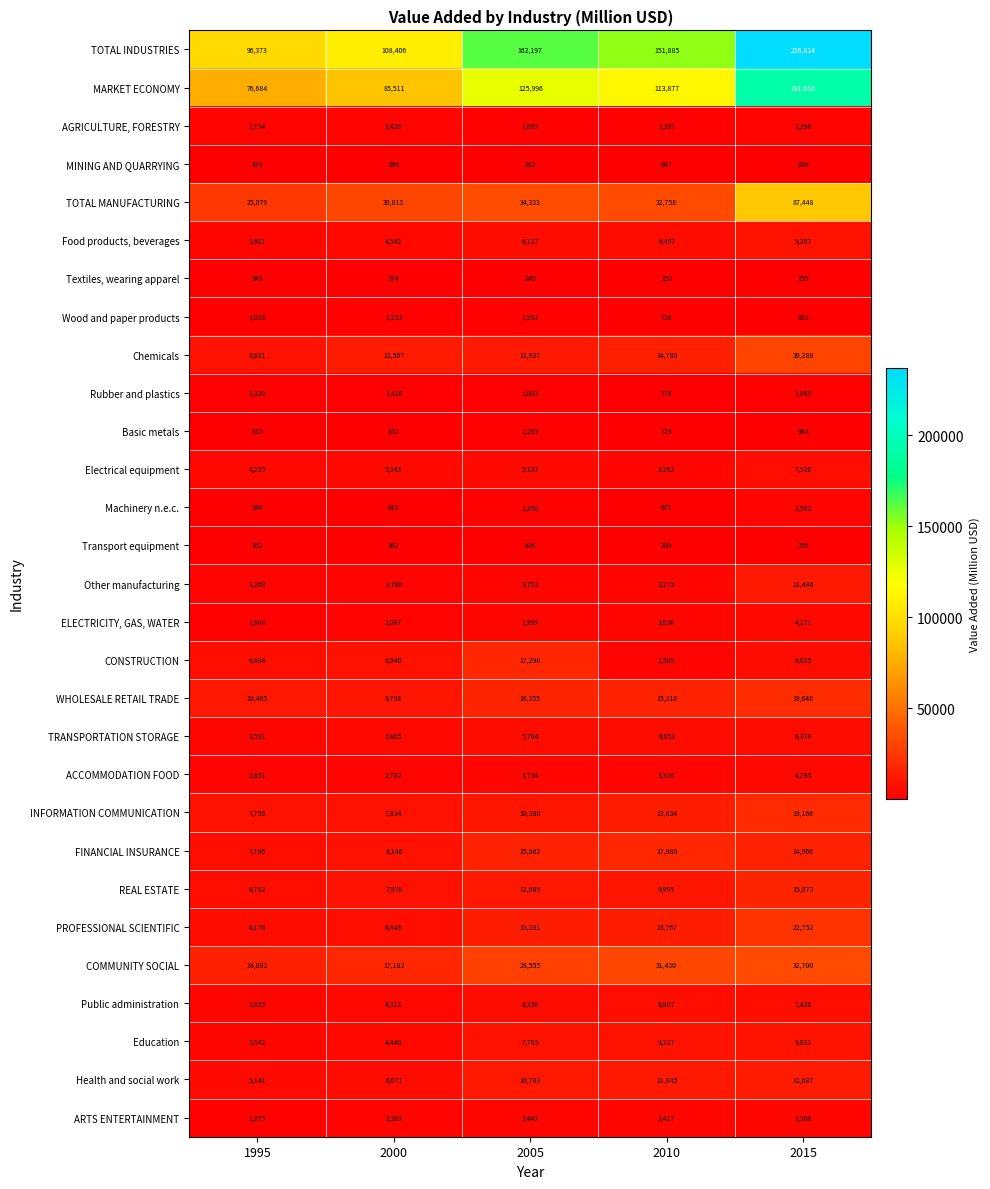

Which label corresponds to the largest value in the chart?

2015